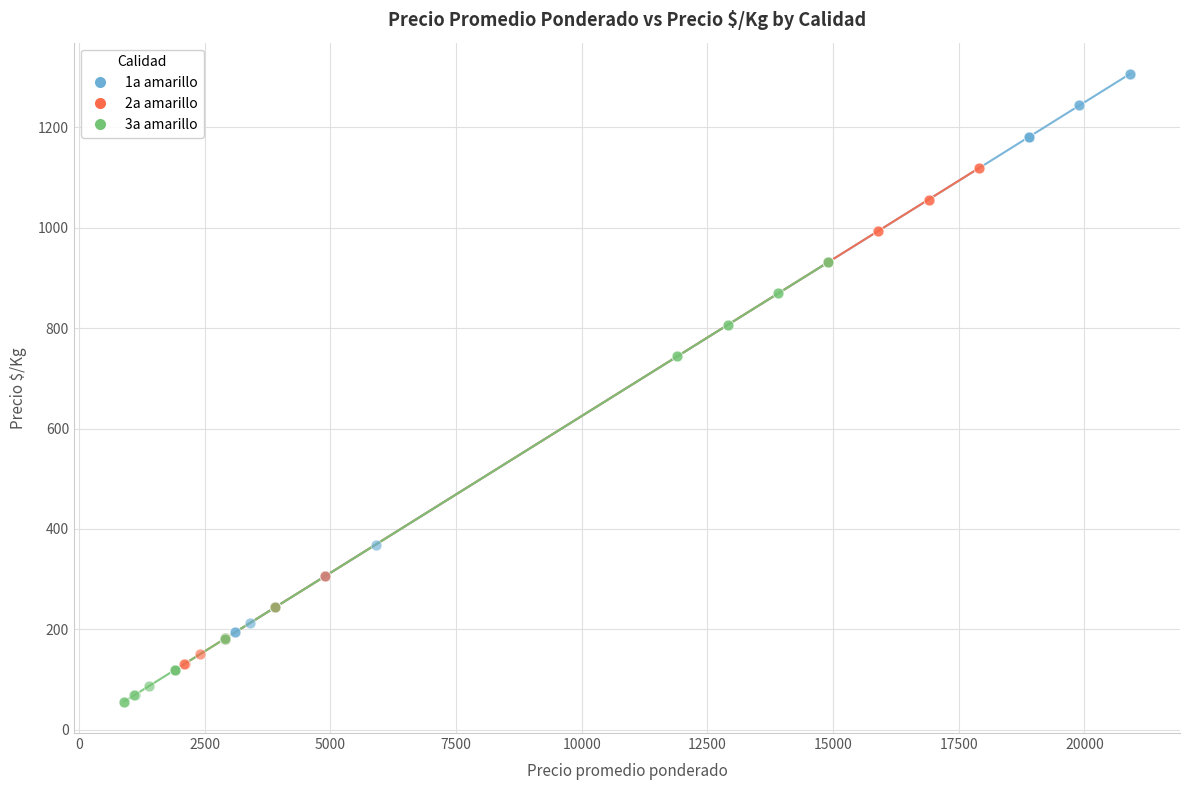

Which series has the widest spread of Y values?

1a amarillo